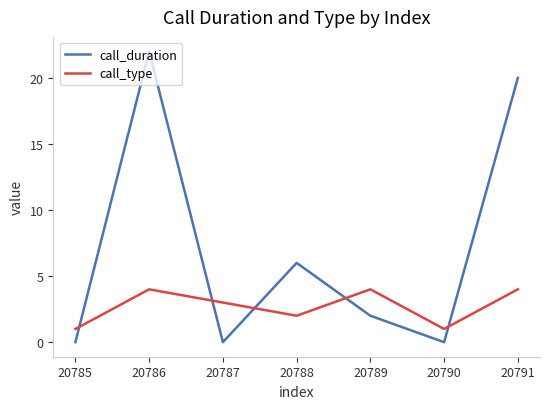

What is the minimum value for call_type?

1